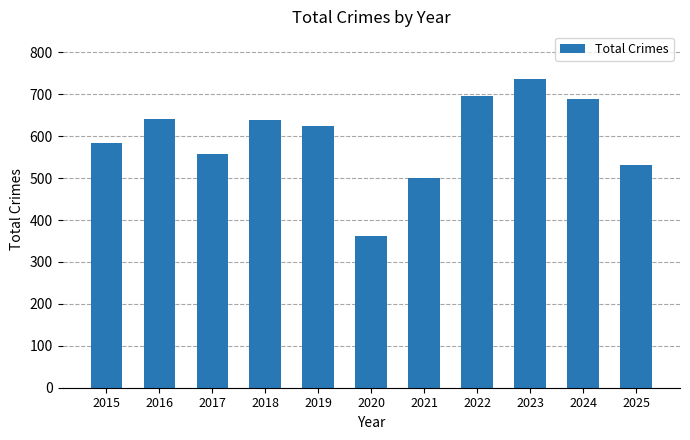

What is the minimum value shown in the chart?

362